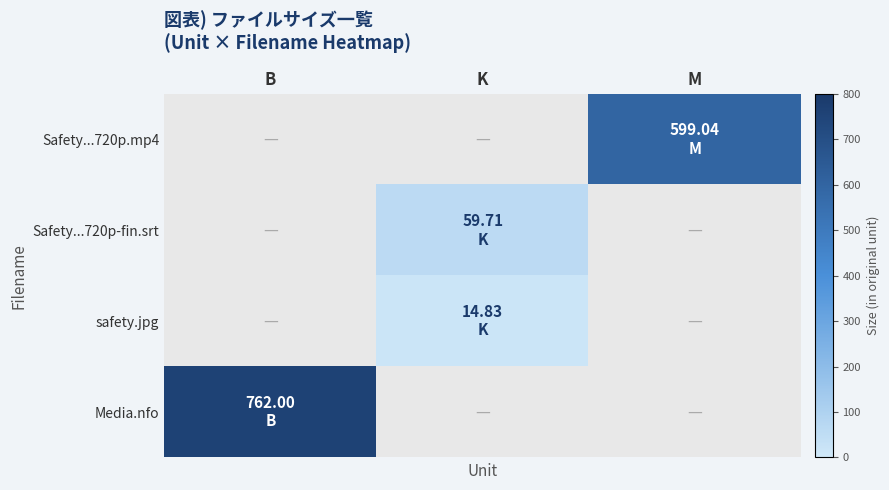

Which series has the widest spread of values?

Media.nfo